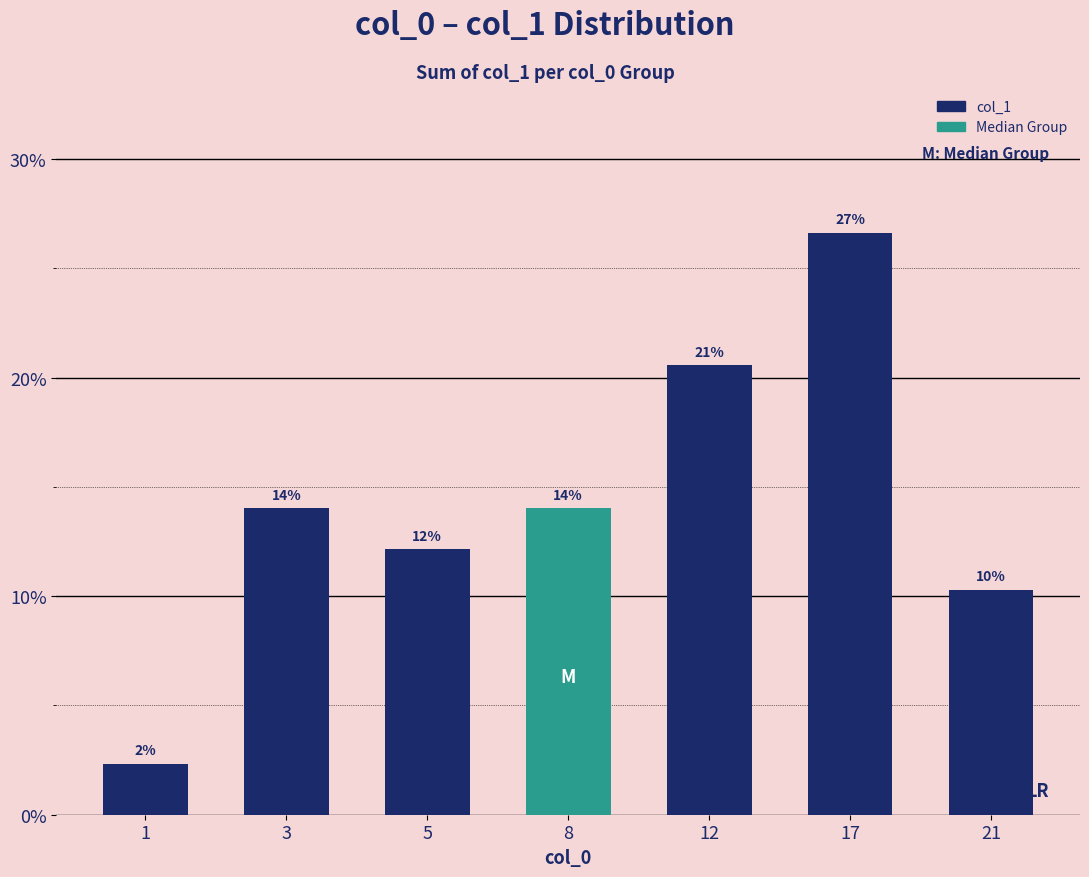

How many bars are there in total?

7